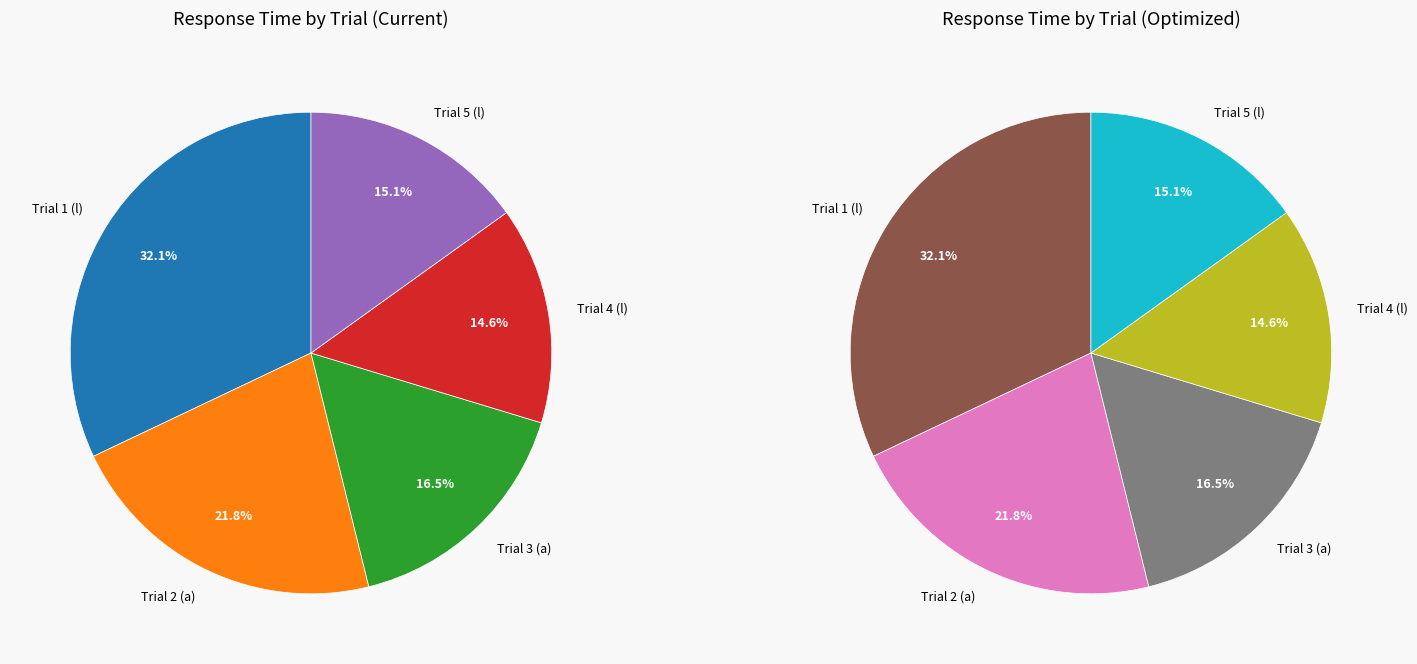

Is there any slice that represents more than half of the pie?

No